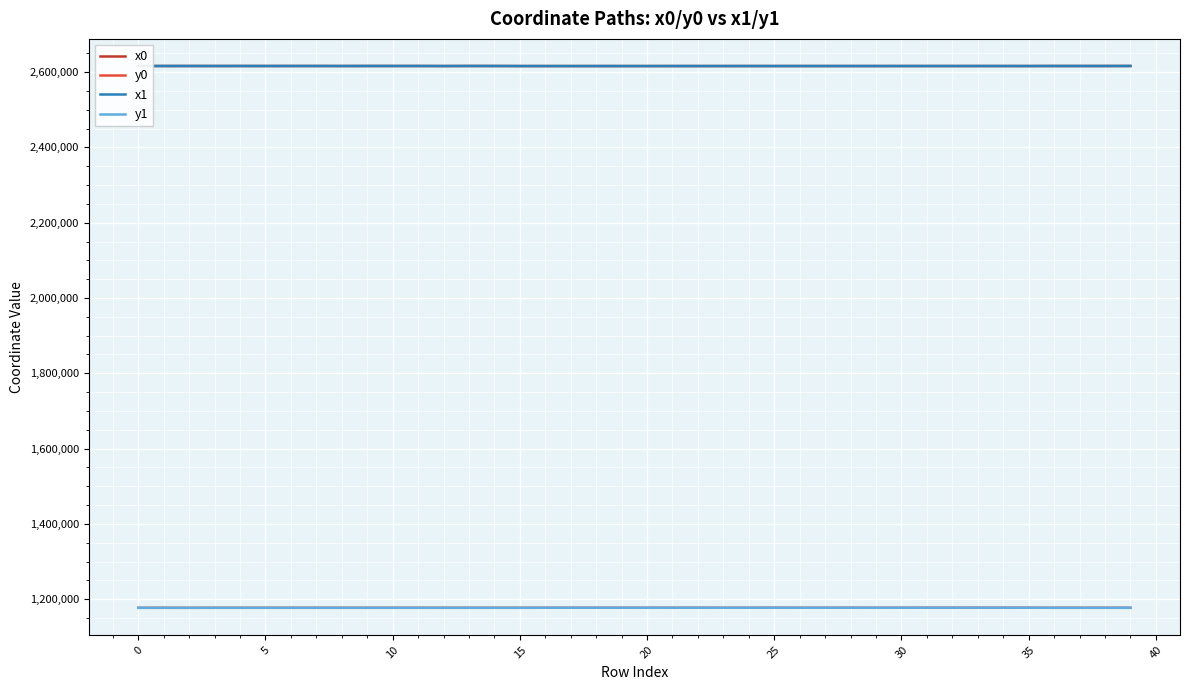

True or false: x0 and y1 cross at least once.

False